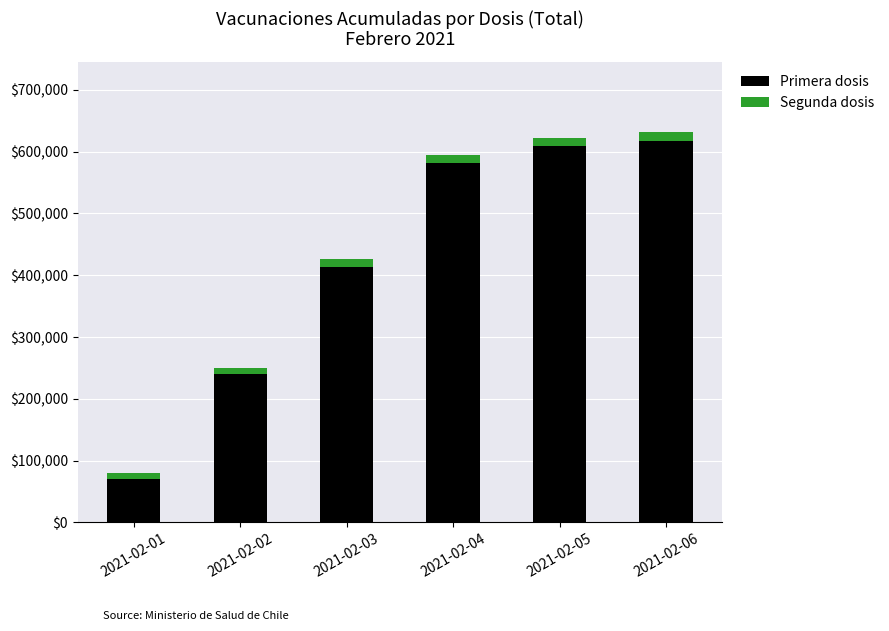

Which category has the lowest value in the Primera dosis series?

2021-02-01